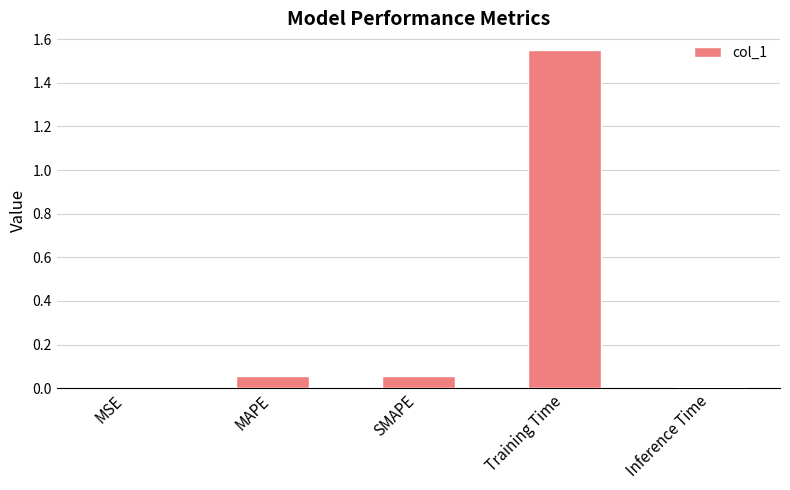

What is the sum of all values?

1.7